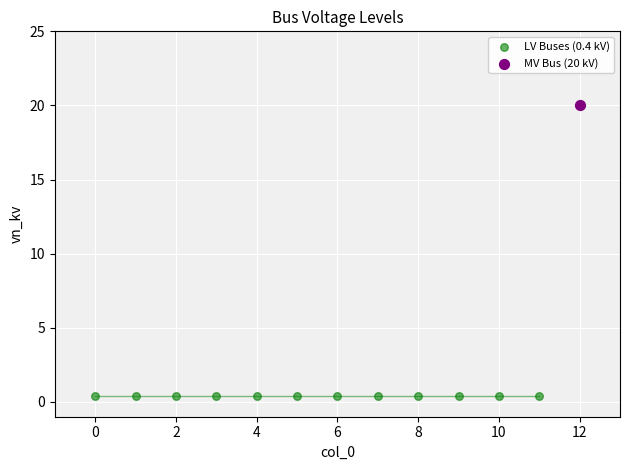

What are all the series names shown in the legend?

LV Buses (0.4 kV), MV Bus (20 kV)